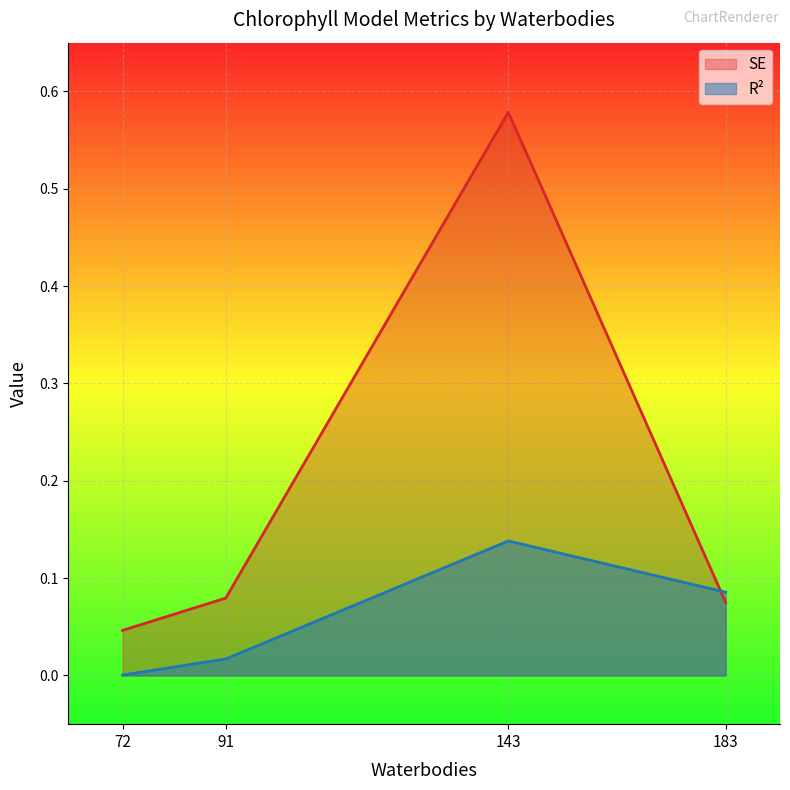

What is the approximate value of SE at 91?

0.1